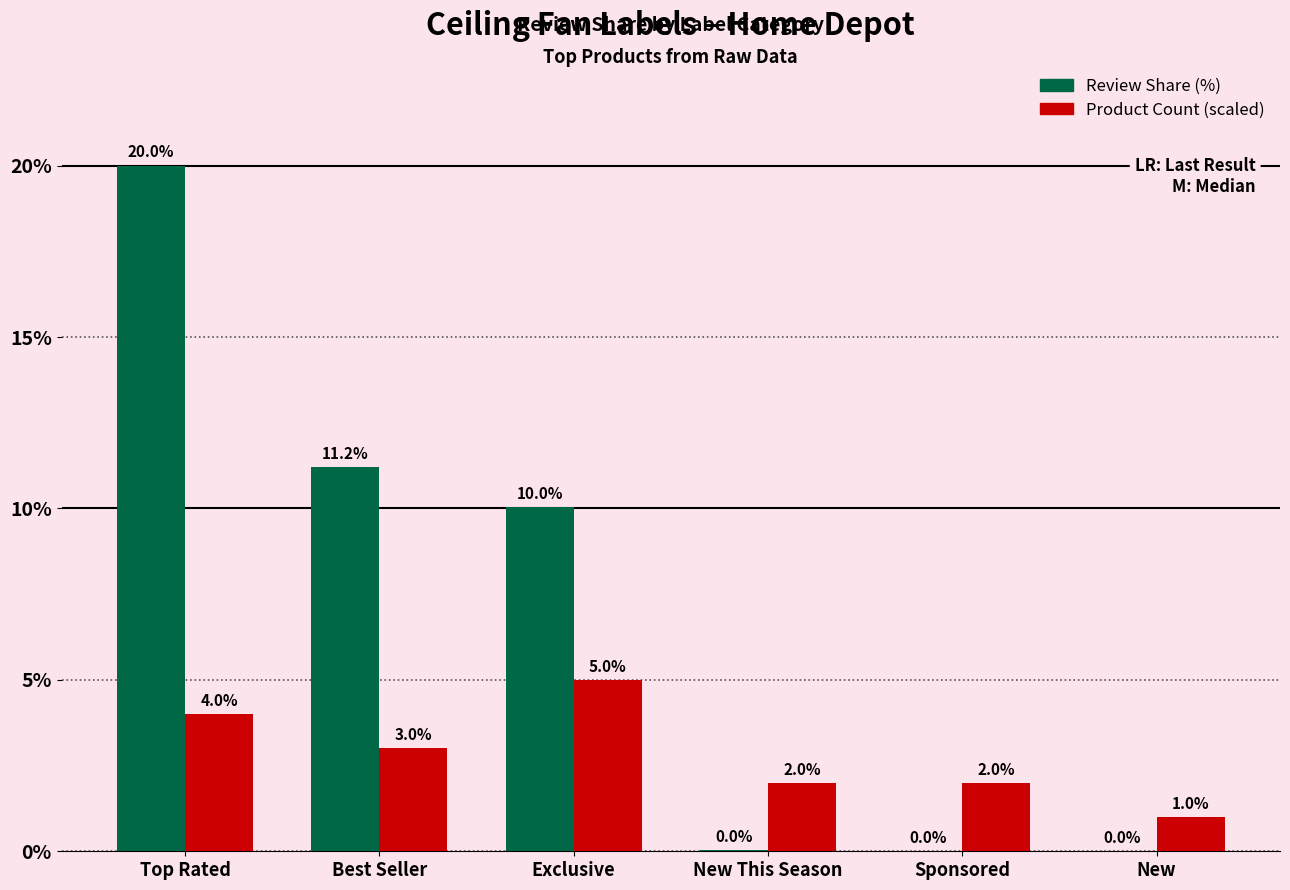

What is the sum of all Review Share (%) values?

41.3